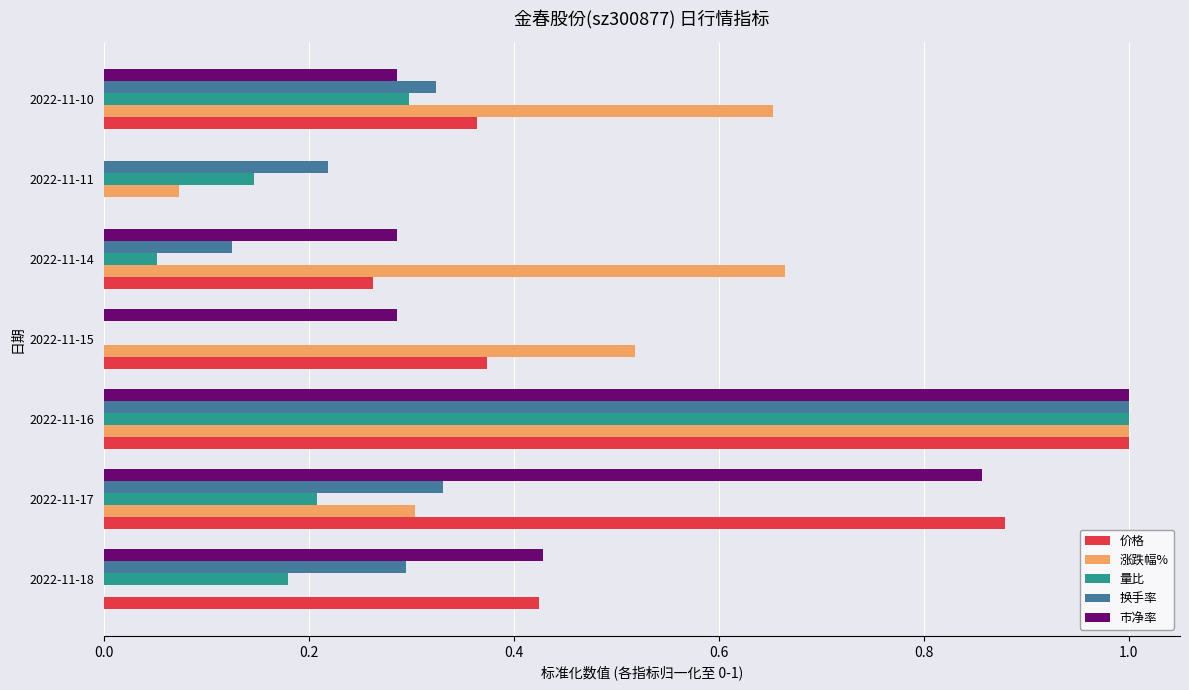

The 价格 series shows 1.3 at 2022-11-17. True or false?

False